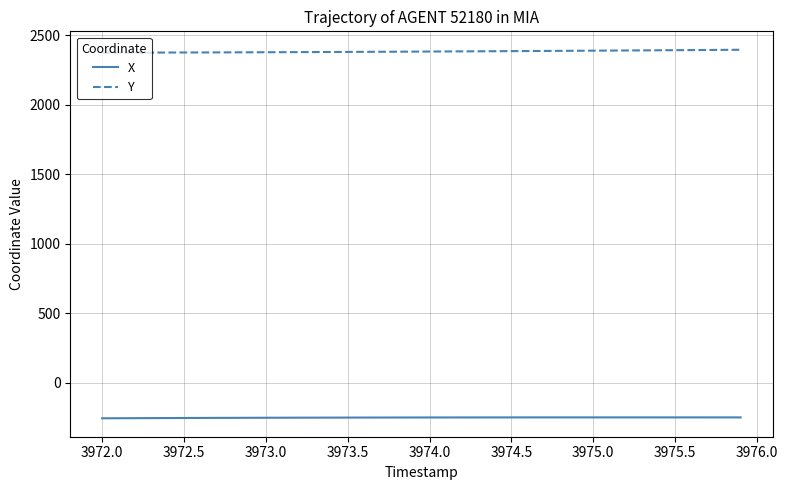

Which series has the largest total across all categories?

Y